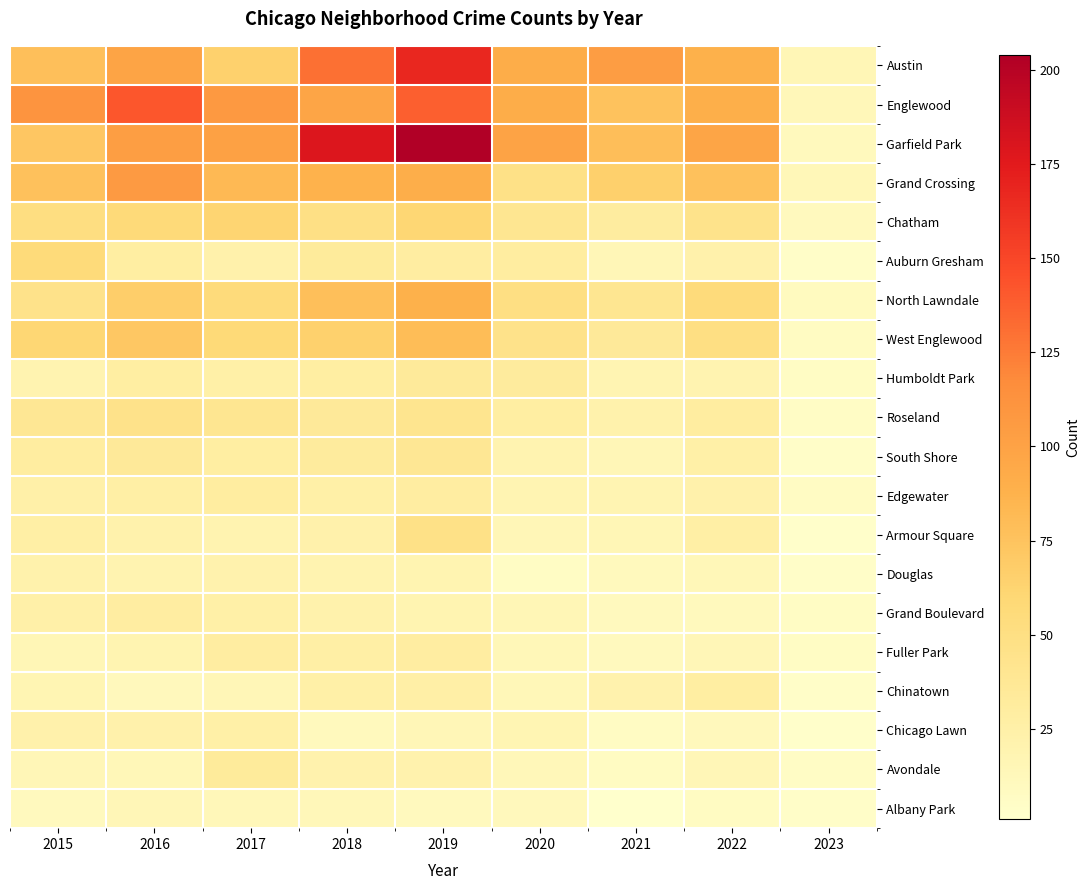

How many distinct data groups are displayed?

20